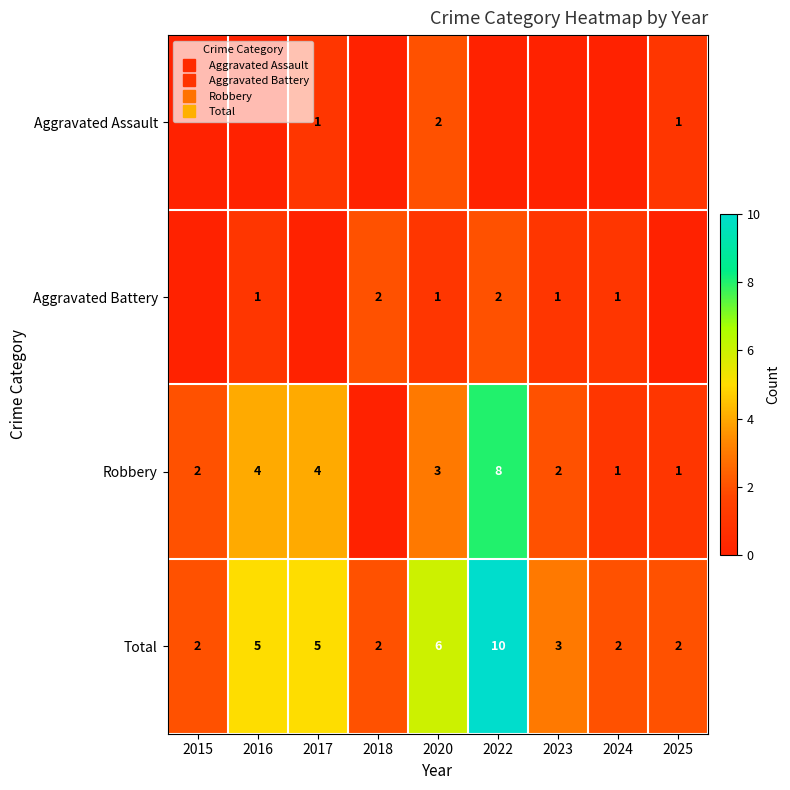

The Aggravated Battery series shows 0 at 2018. True or false?

False